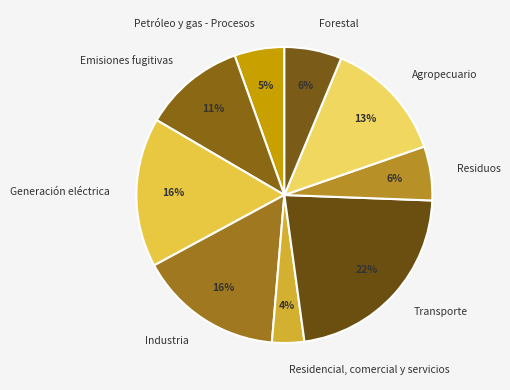

Which category has the biggest portion of the pie?

Transporte